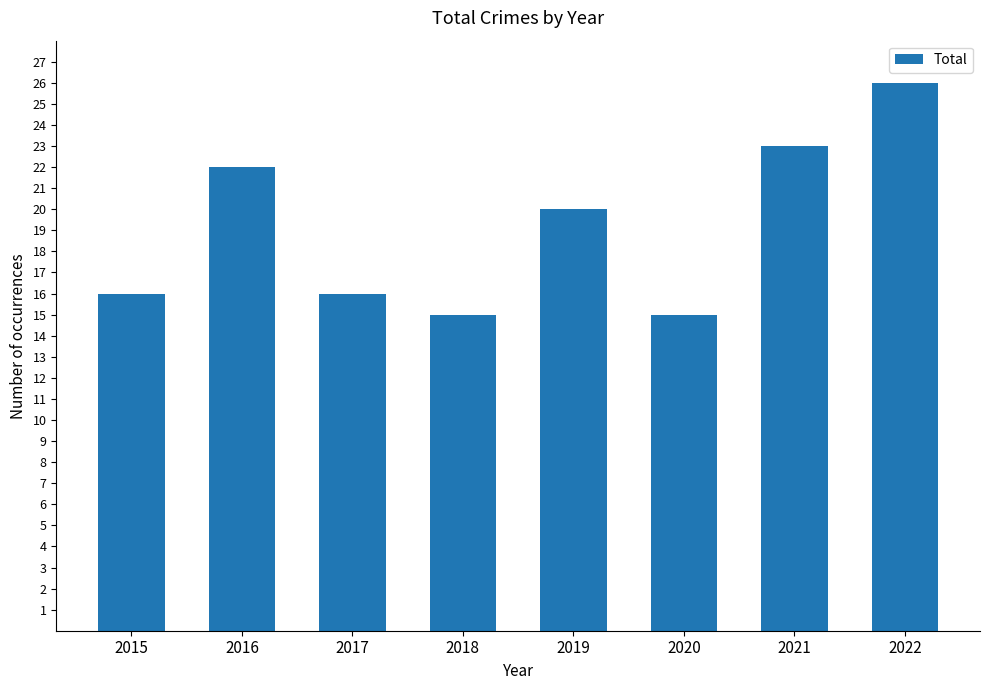

What is the difference between the maximum and second lowest values?

11